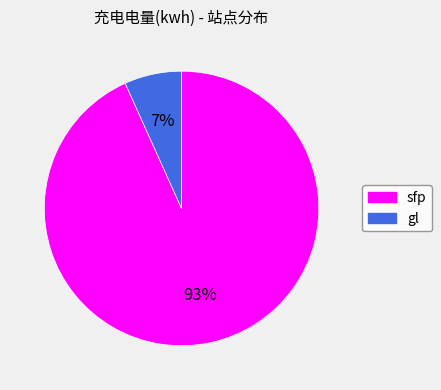

Which category has the biggest portion of the pie?

sfp